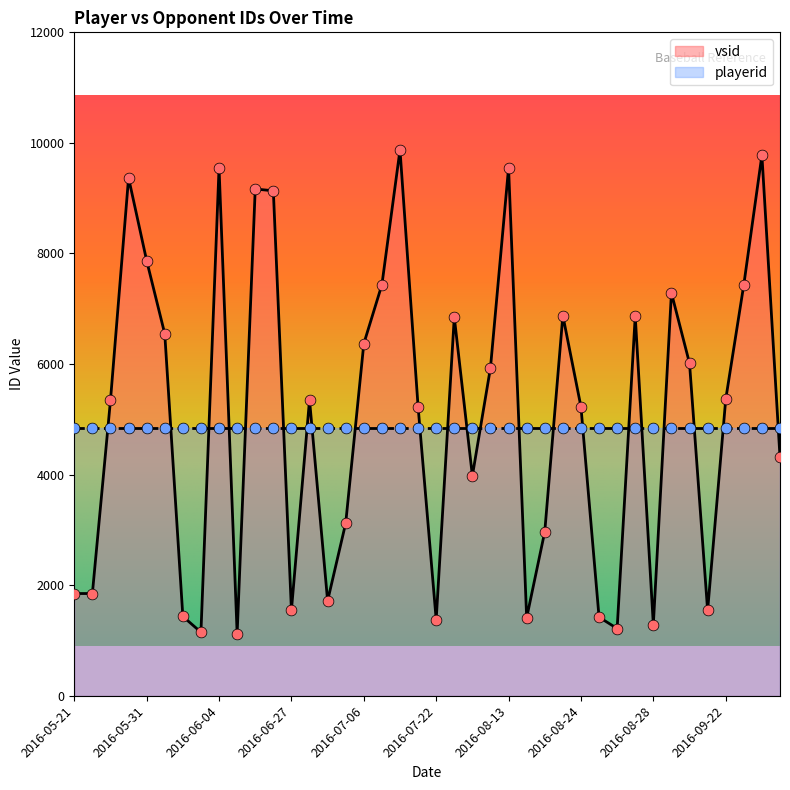

What is the change in value from 2016-05-21 to 2016-09-25?

+7928